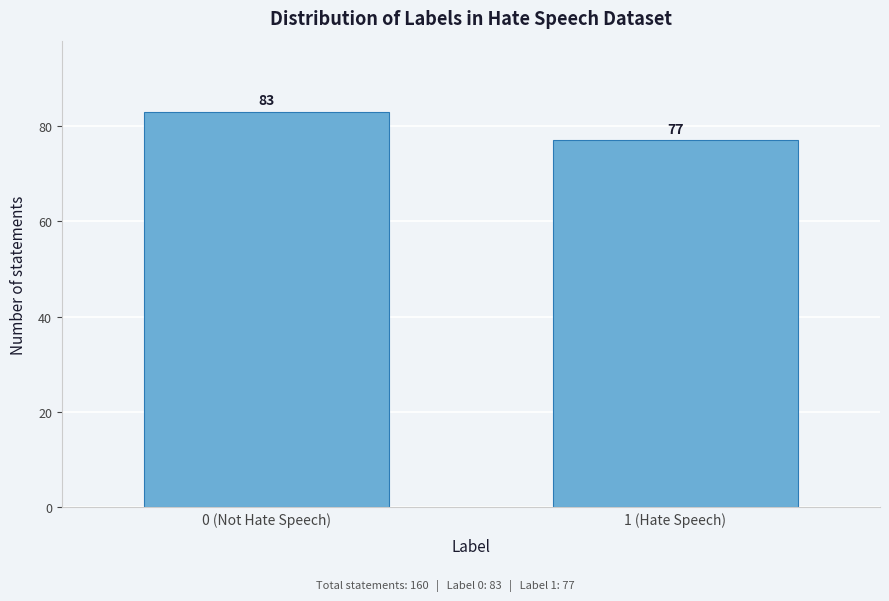

Reading left to right, what are all the values shown in this chart?

0 (Not Hate Speech)=83	1 (Hate Speech)=77